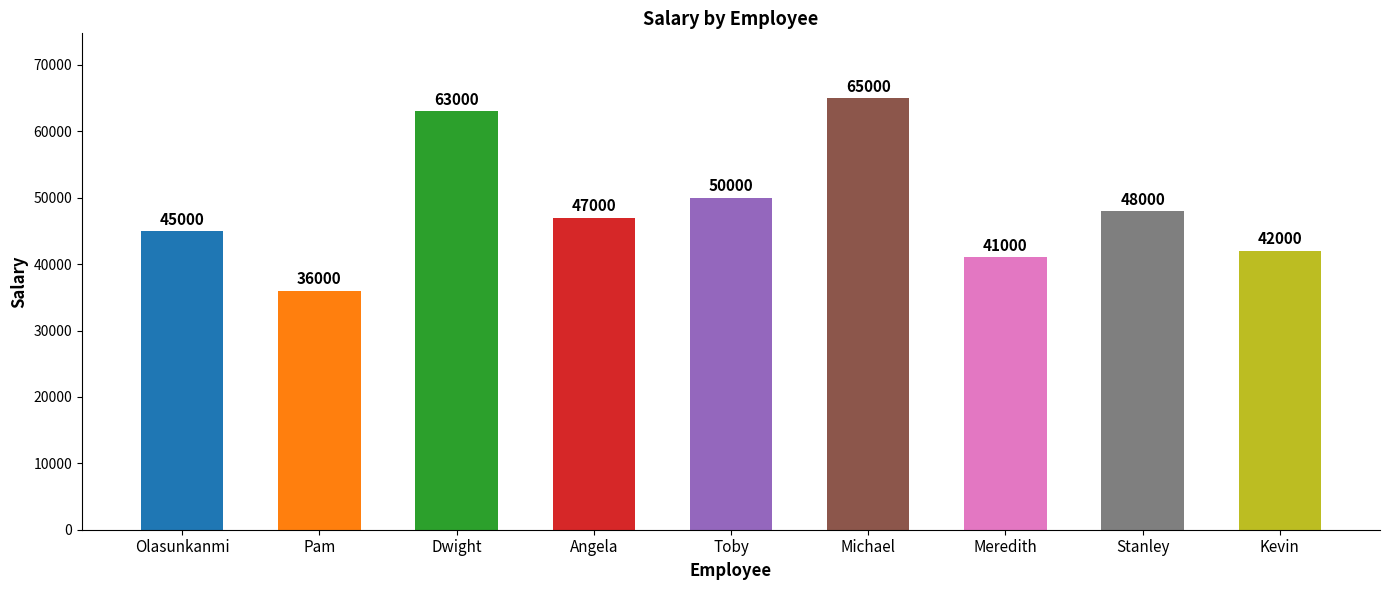

Where is the data nearest to the value 50500?

Toby